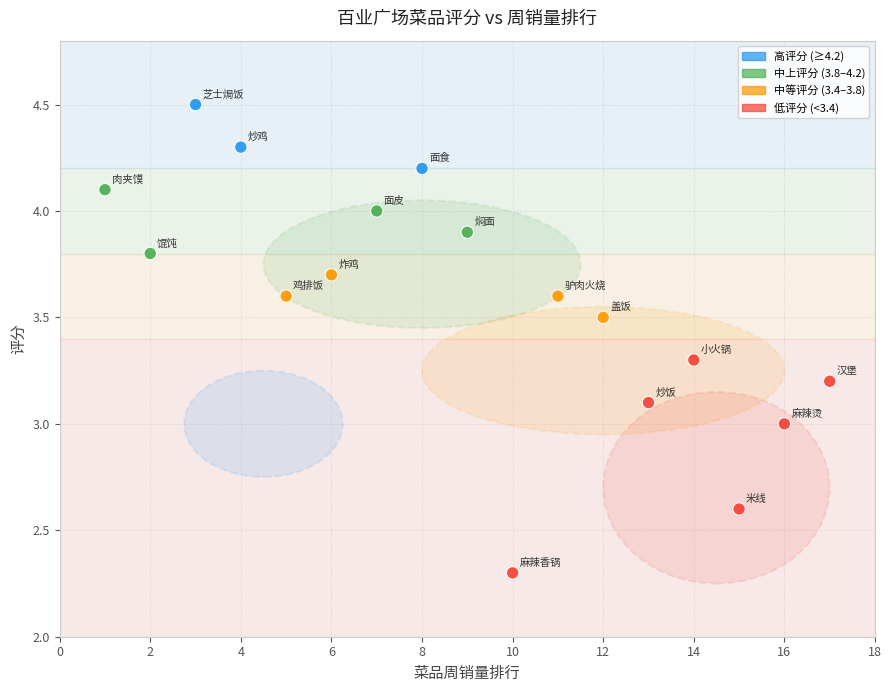

What is the range of Y values (max minus min)?

2.2